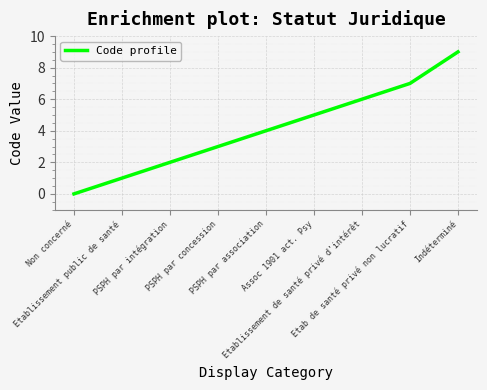

Between Non concerné and Etablissement public de santé, which is larger?

Etablissement public de santé